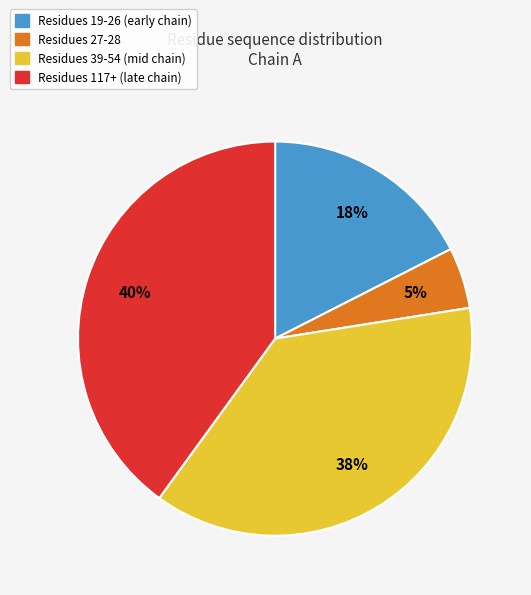

To the nearest percent, what is the average slice percentage?

25%